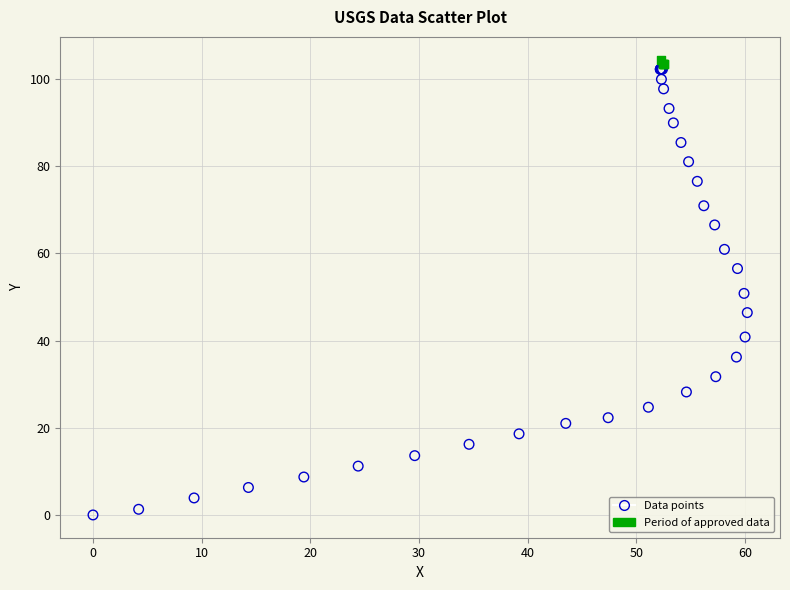

Which series has the widest spread of Y values?

Data points